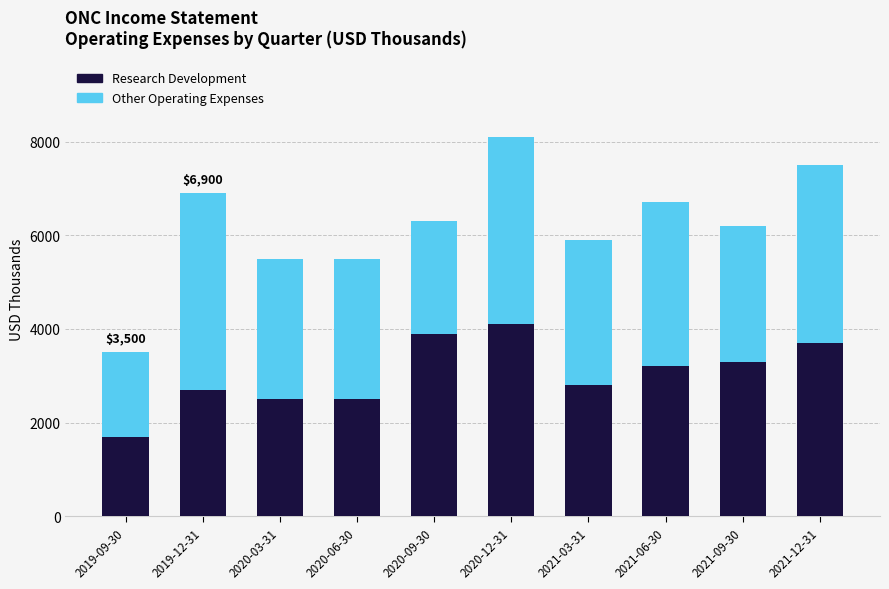

What is the difference between the Research Development values at 2020-12-31 and 2021-06-30?

900